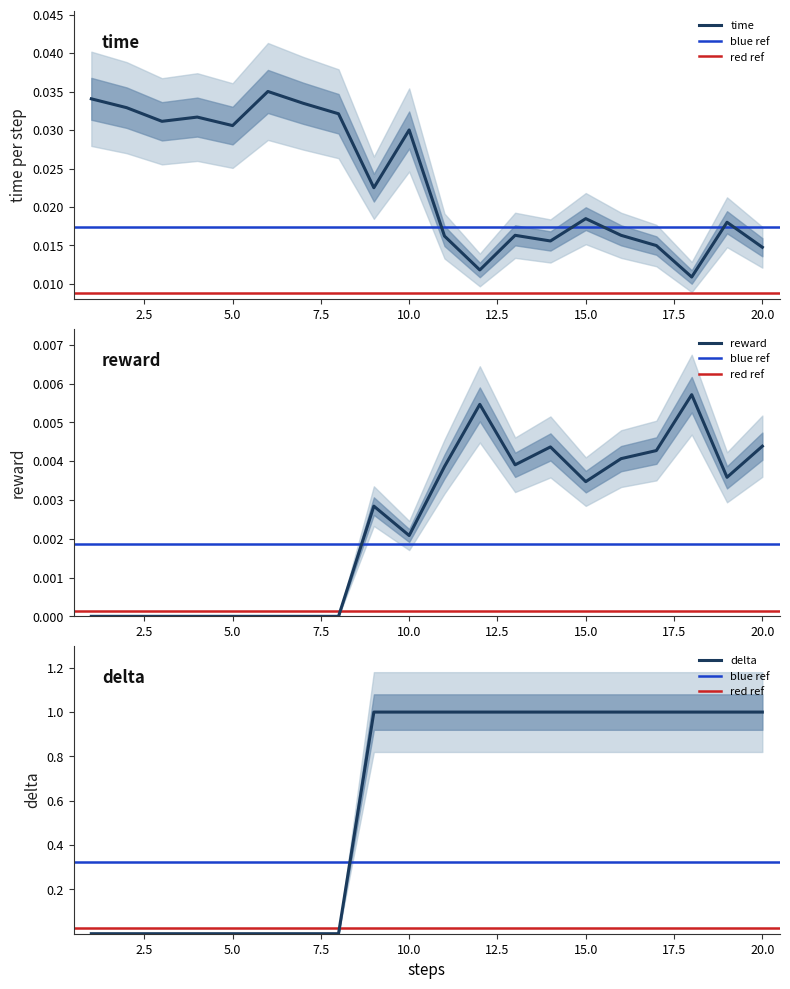

What is the maximum value for delta?

1.0